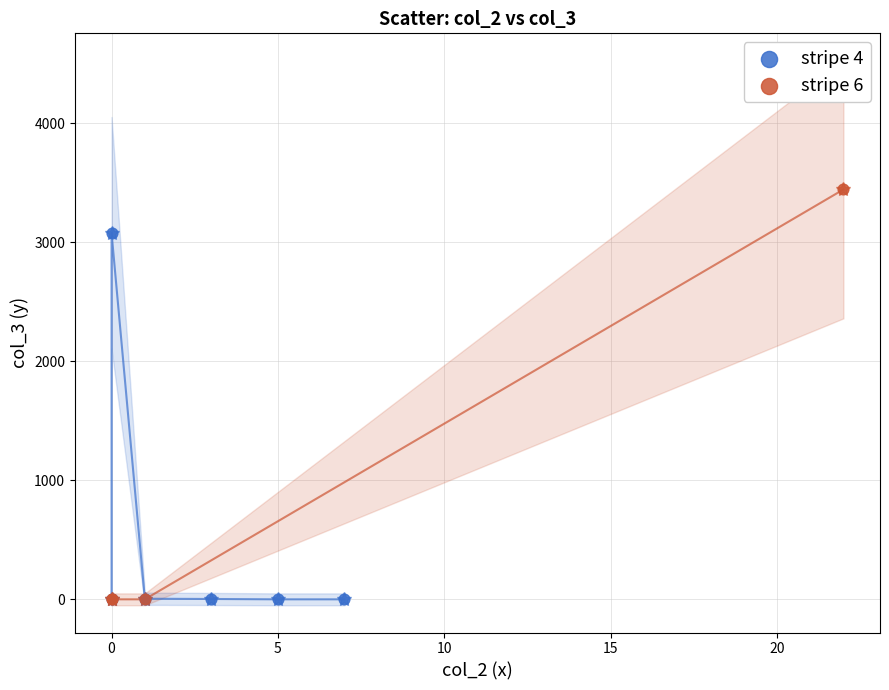

Which series reaches the maximum Y coordinate?

stripe 6